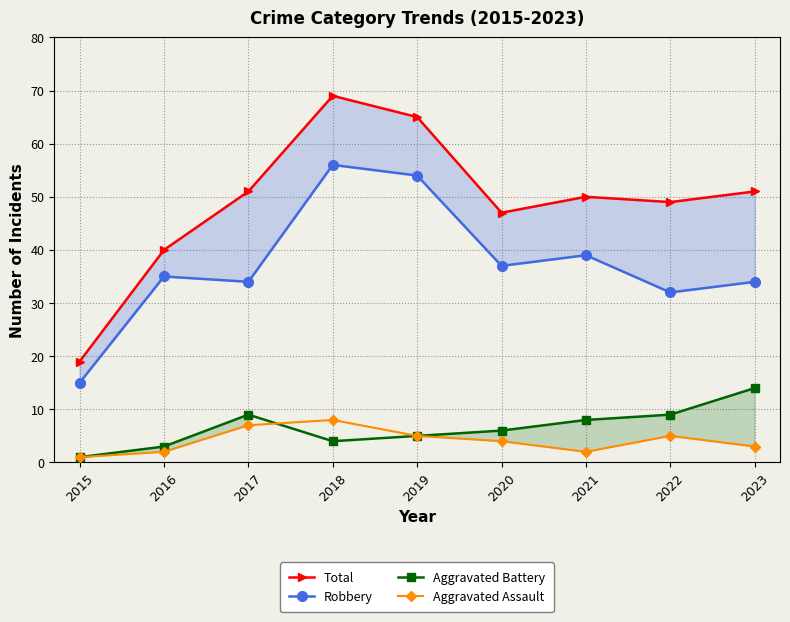

The Aggravated Assault series shows 5 at 2023. True or false?

False